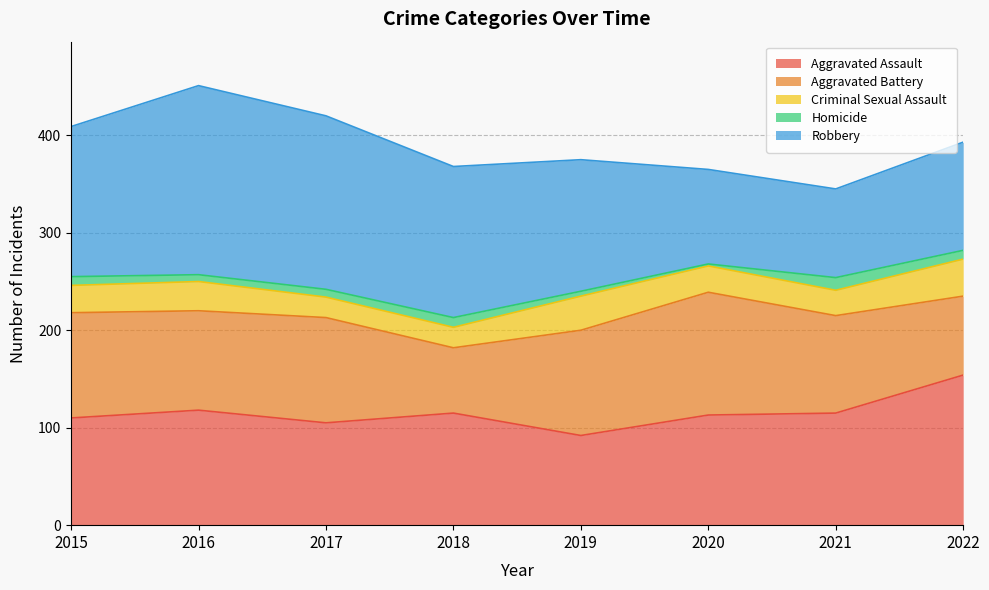

True or false: Homicide and Robbery intersect in this chart.

False